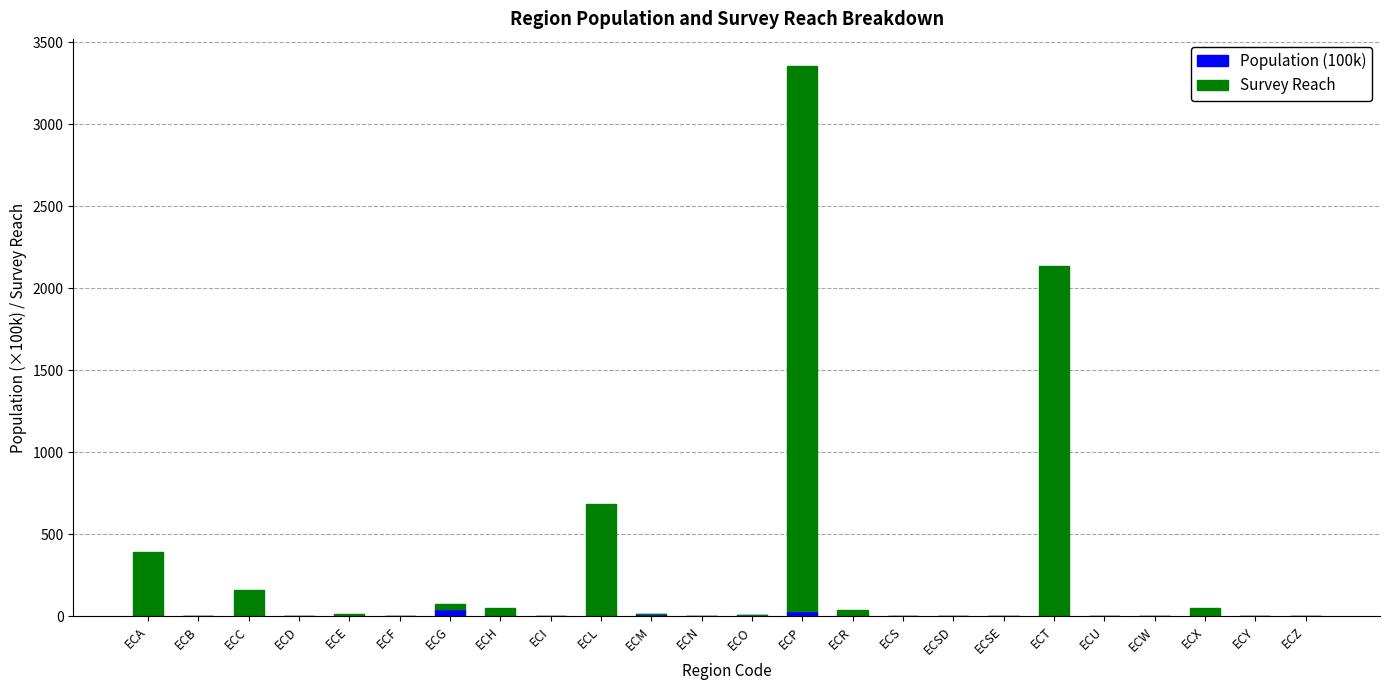

At which category is the sum across all series the highest?

ECP